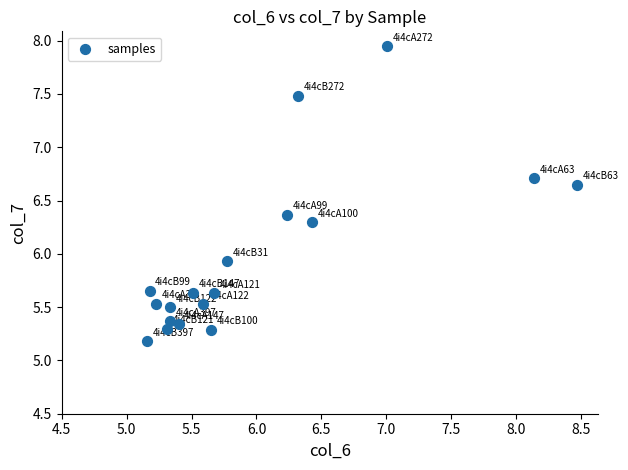

What is the range of X values (max minus min)?

3.3